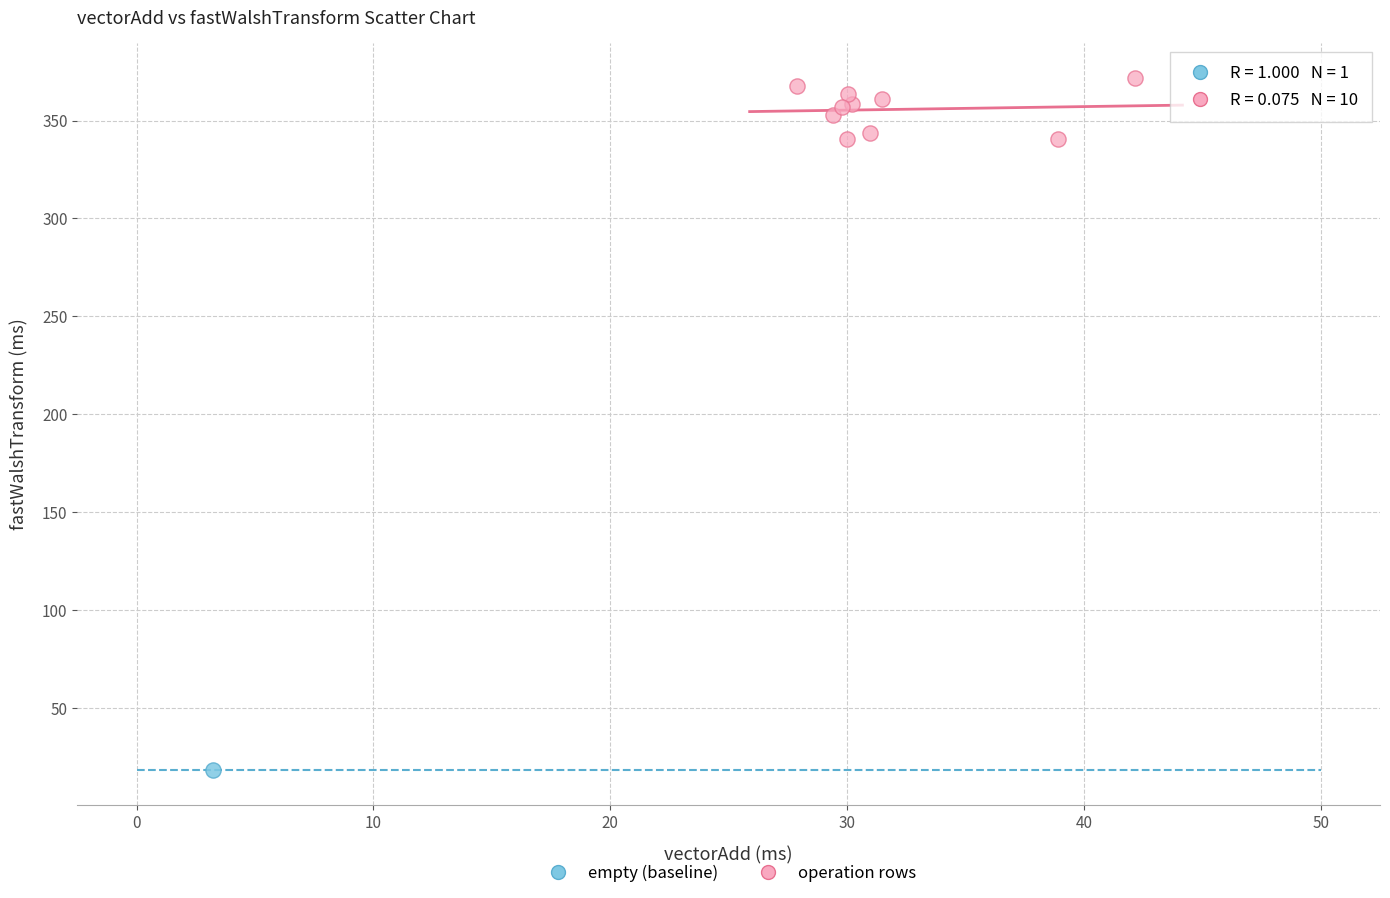

What are all the series names shown in the legend?

empty (baseline), operation rows